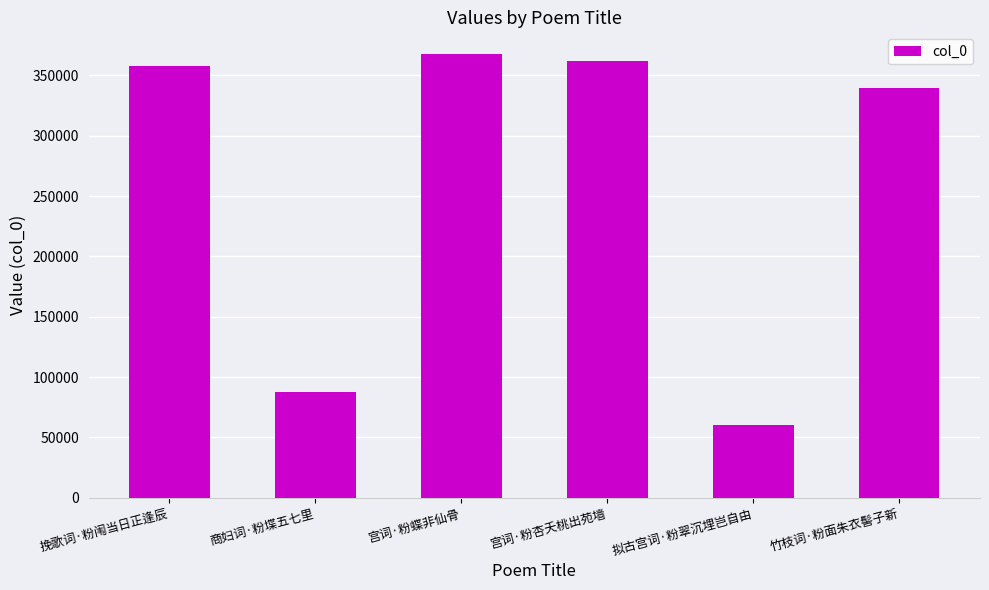

Which label corresponds to the smallest value in the chart?

拟古宫词·粉翠沉埋岂自由